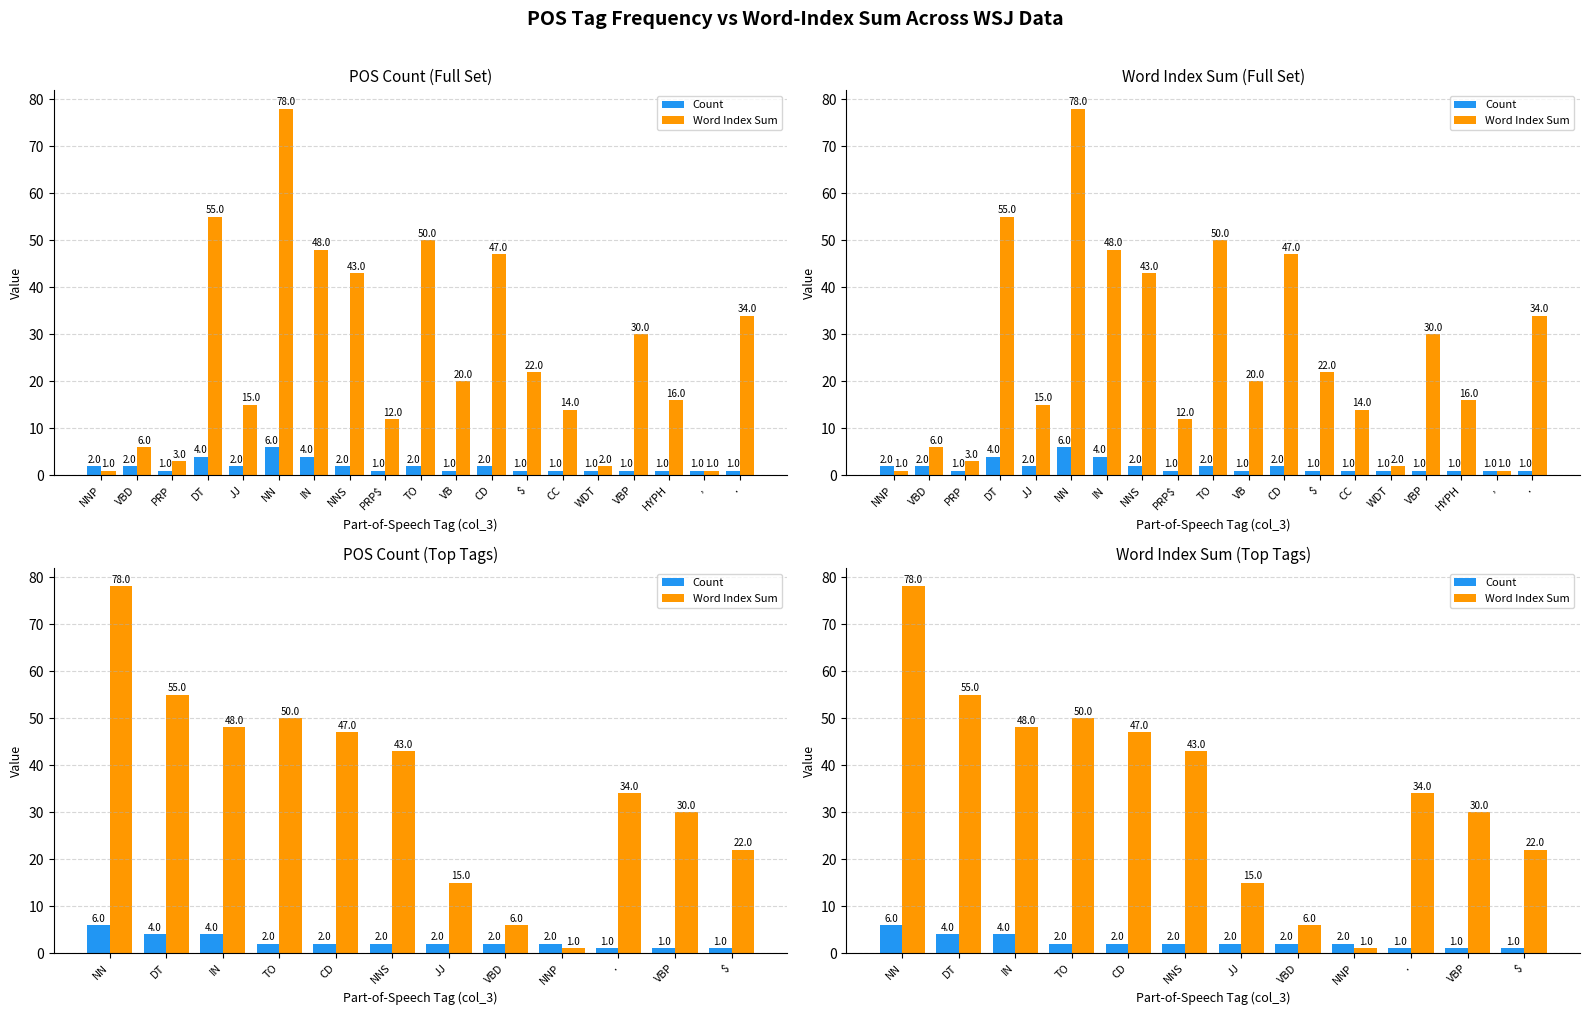

Which series has the widest spread of values?

Word Index Sum